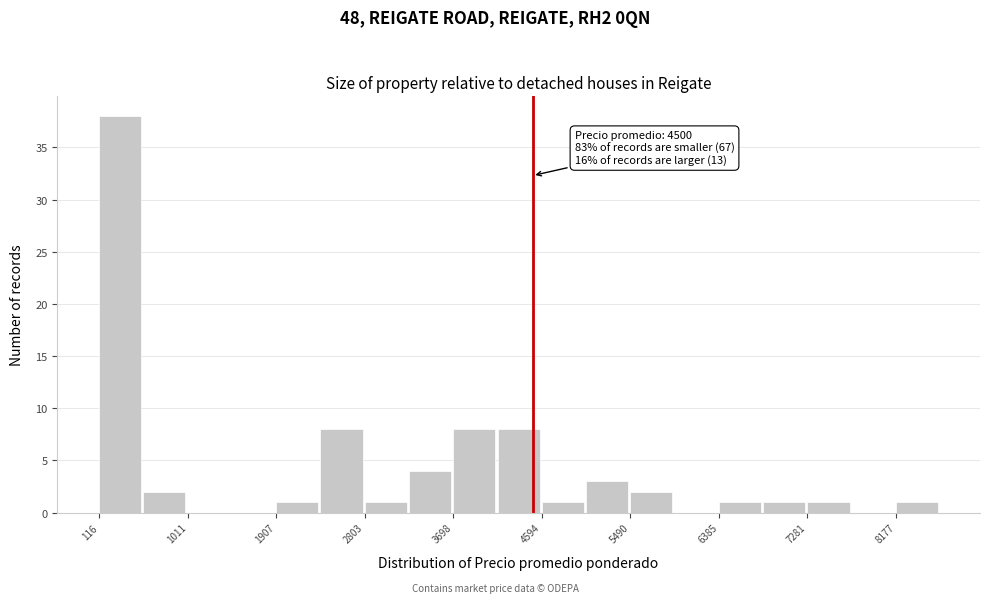

Which range on the x-axis has the tallest bar?

100 to 600